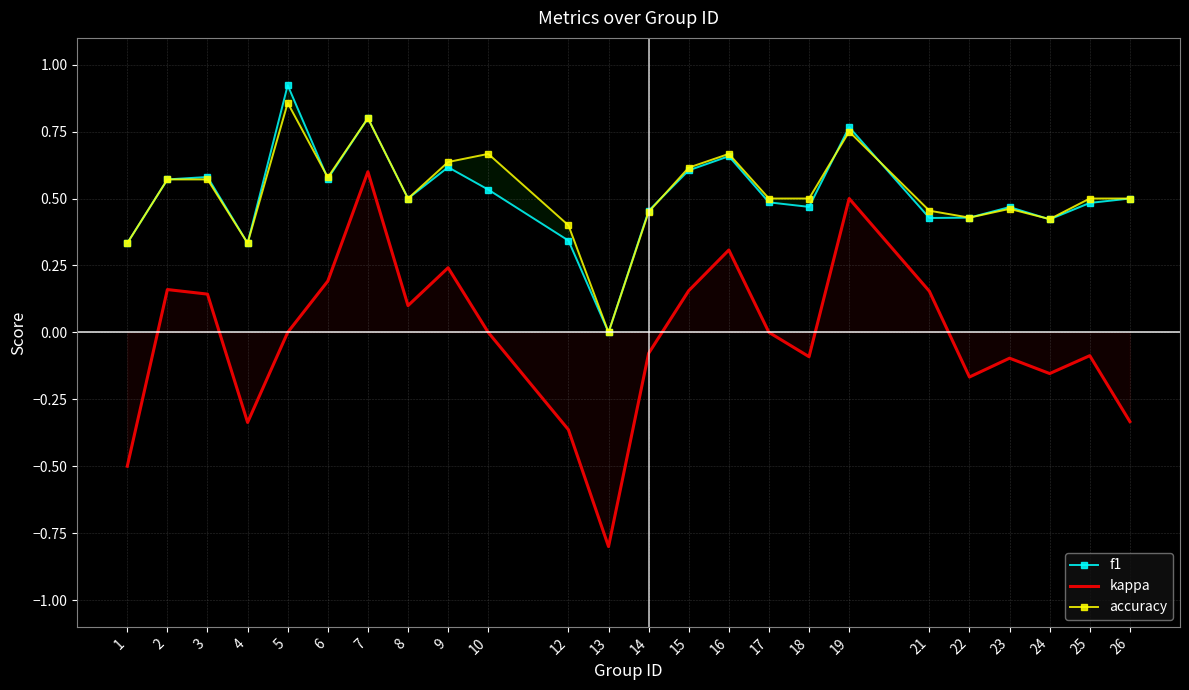

Which category has the lowest value in the kappa series?

13